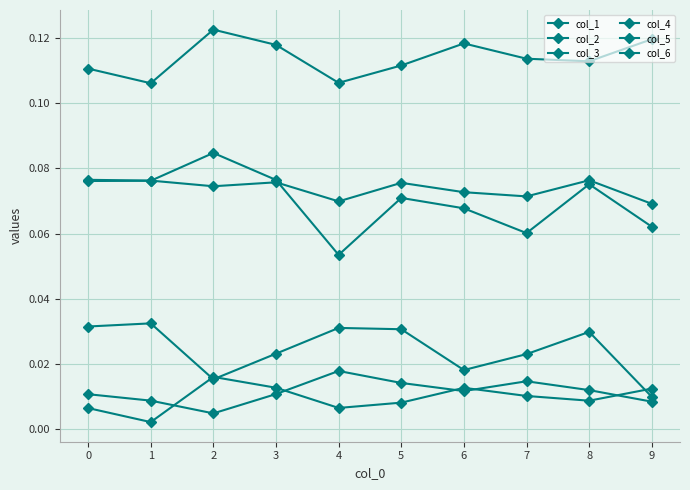

Is it true that col_5 equals 0.0 at 8?

True